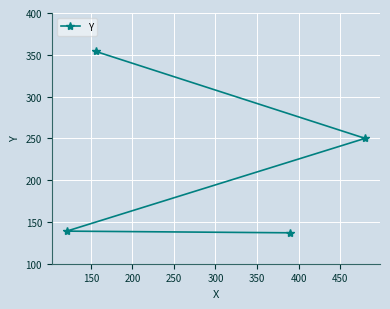

What is the greatest value displayed?

354